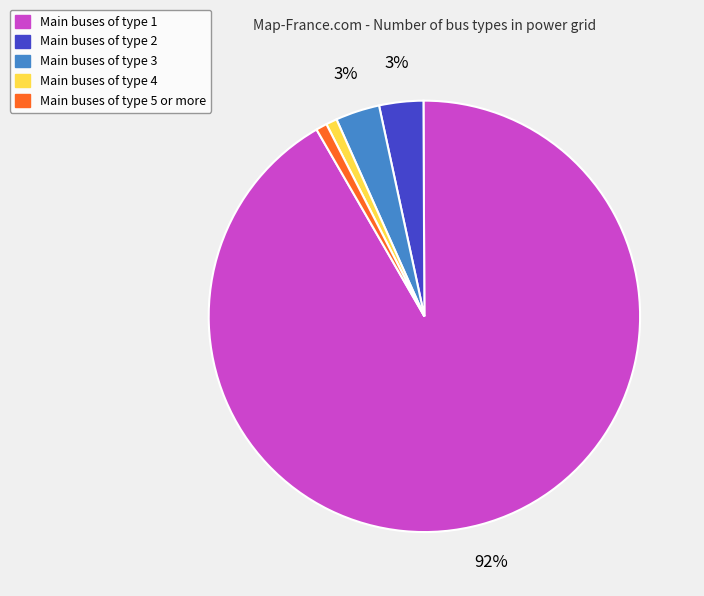

Does any single category account for the majority?

Yes